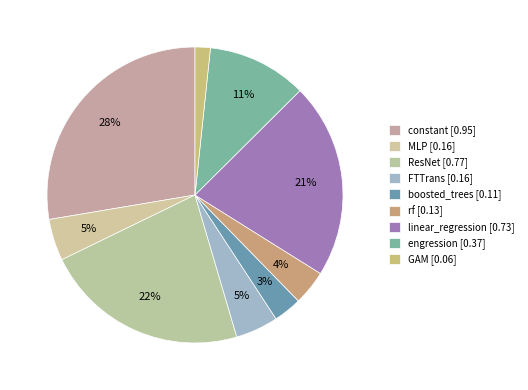

How many slices are in this pie chart?

9